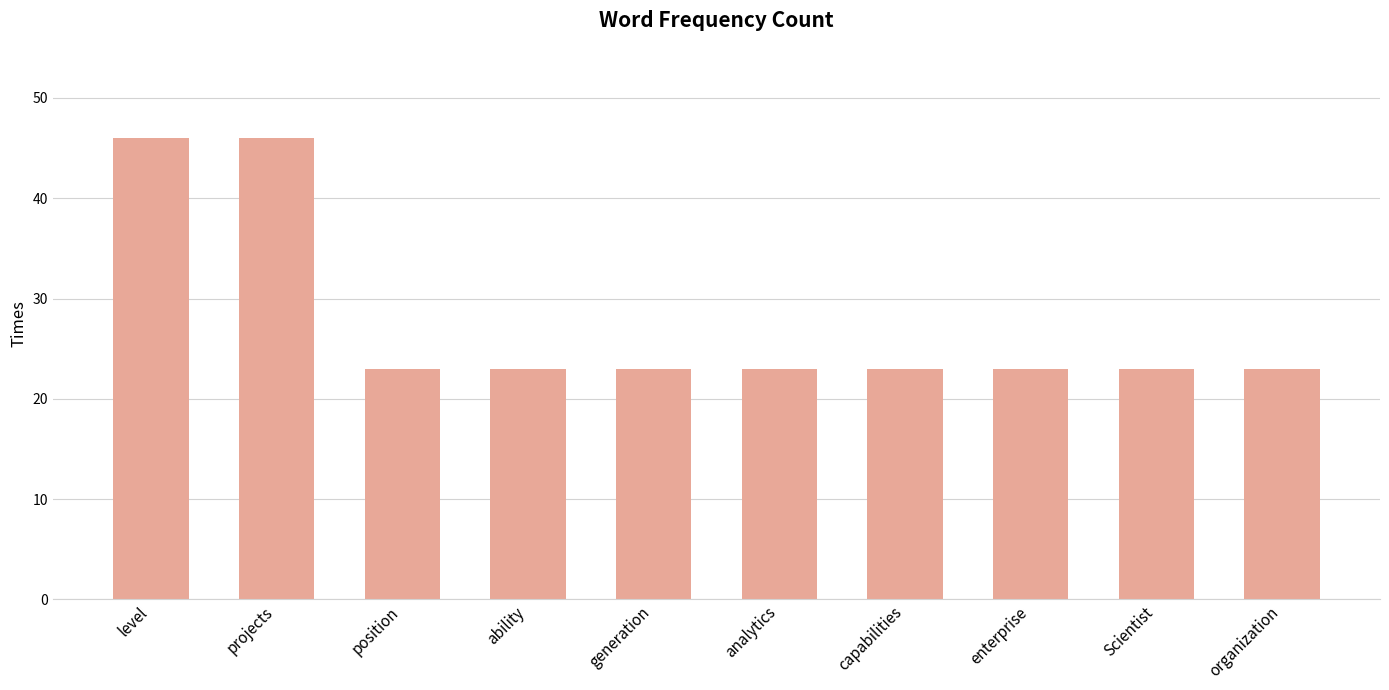

What is the minimum value shown in the chart?

23